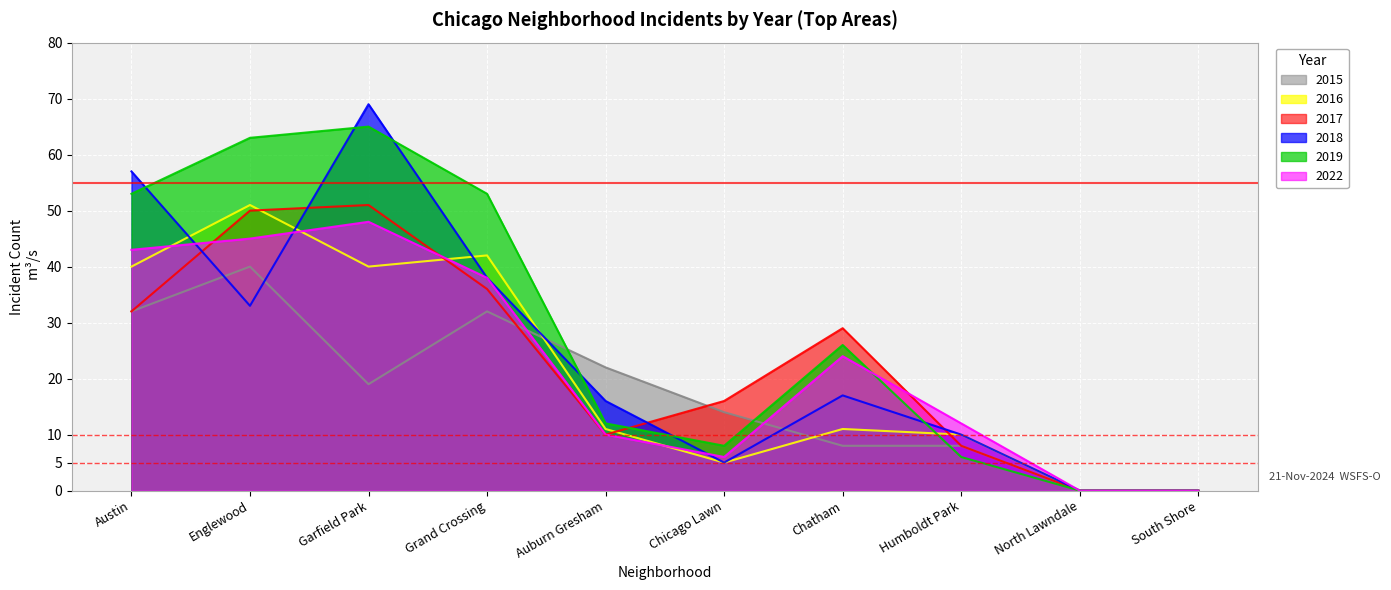

What is the difference between the second highest and minimum values in the 2015 series?

32